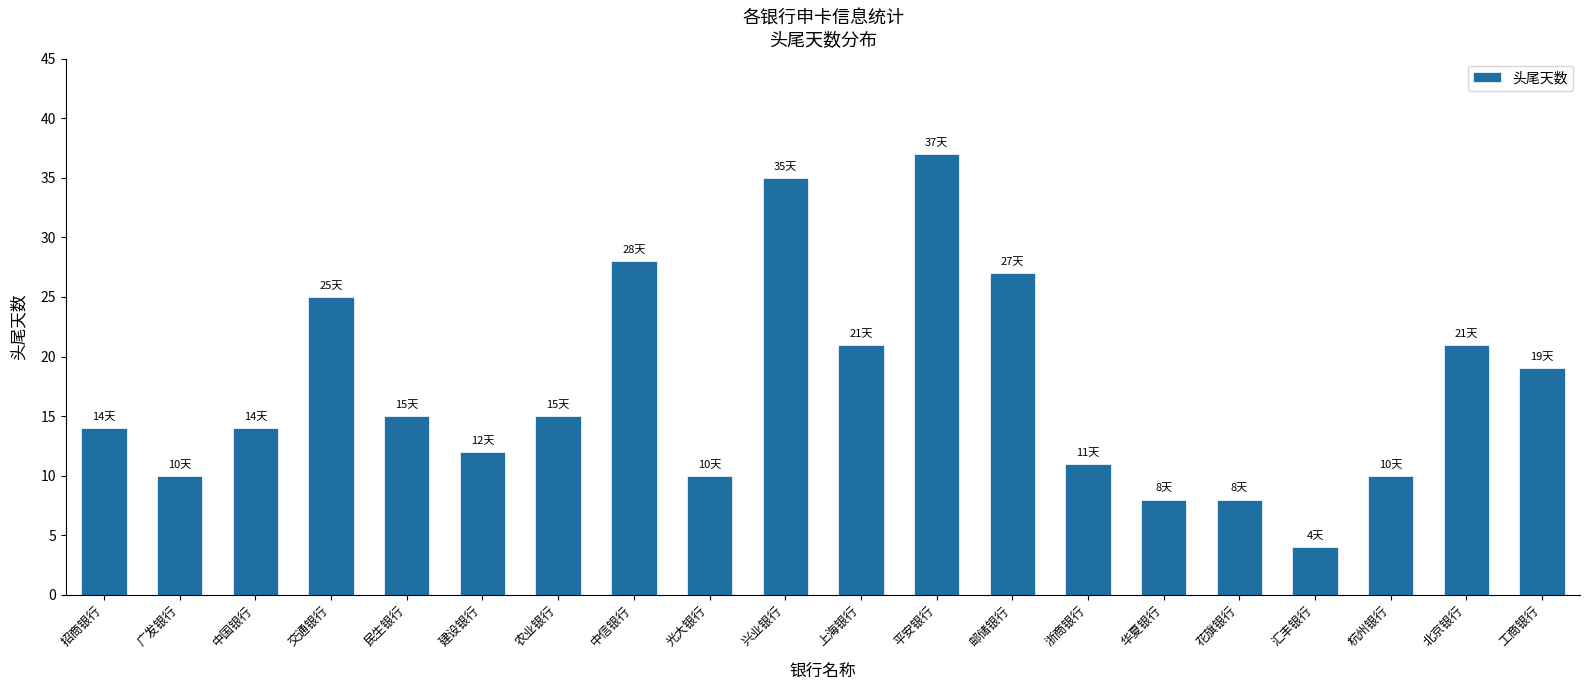

The chart shows a value of 27 at 邮储银行. True or false?

True